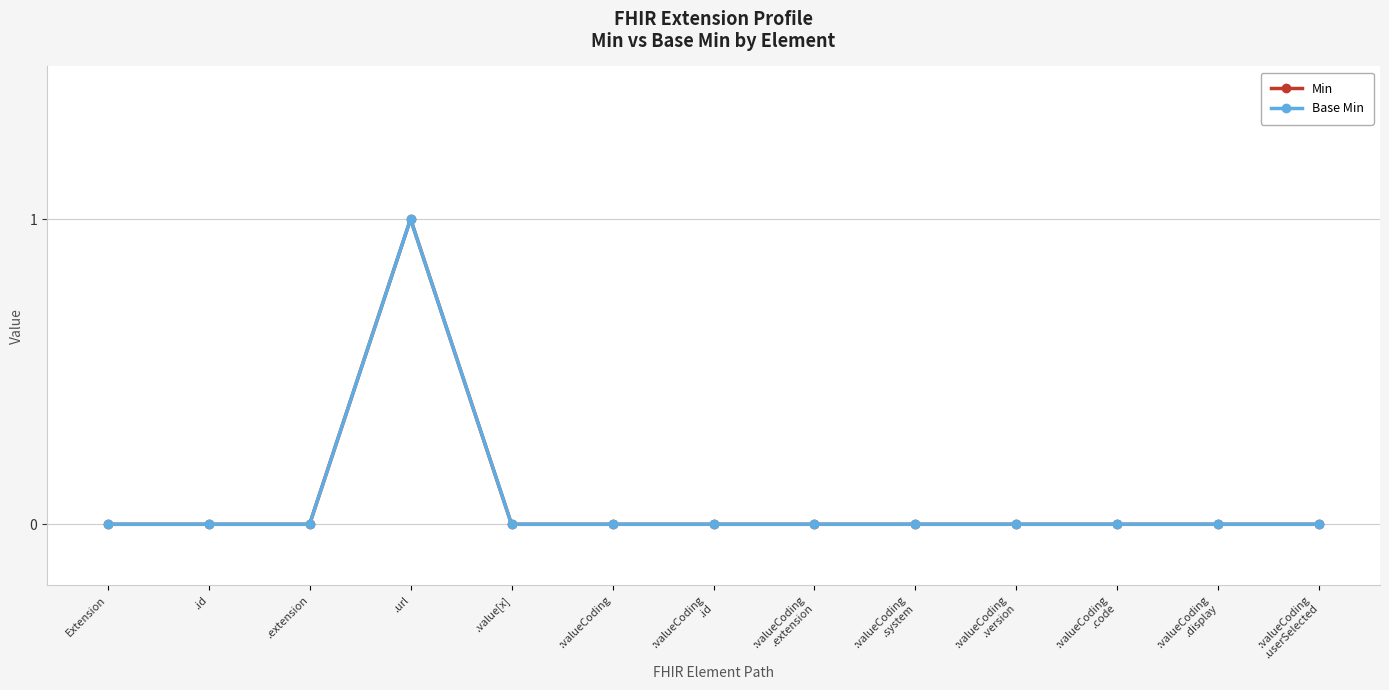

Does the chart have visible grid lines?

Yes